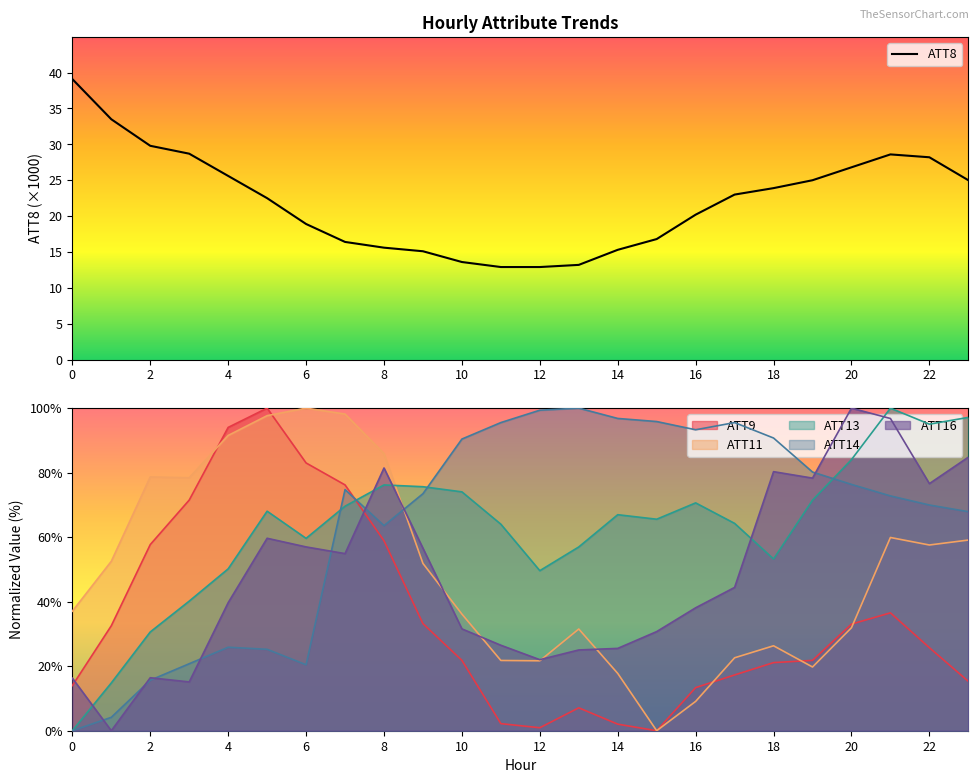

What is the sum of the ATT11 values at 1 and 7?

150.7